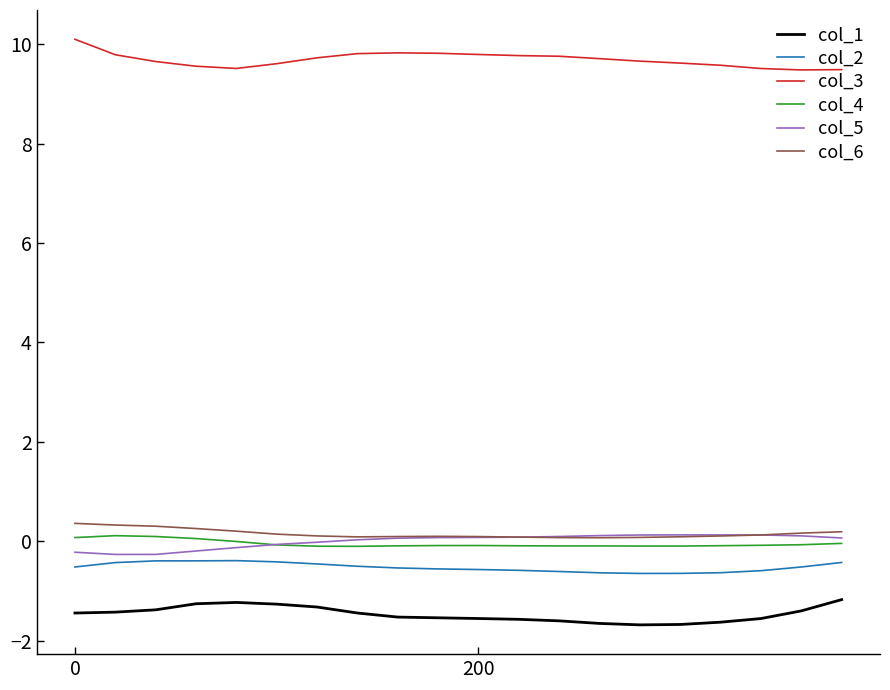

What is the lowest value of the col_5 series?

-0.3